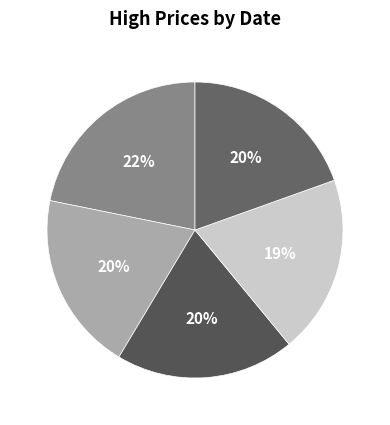

How many segments does this pie chart have?

5